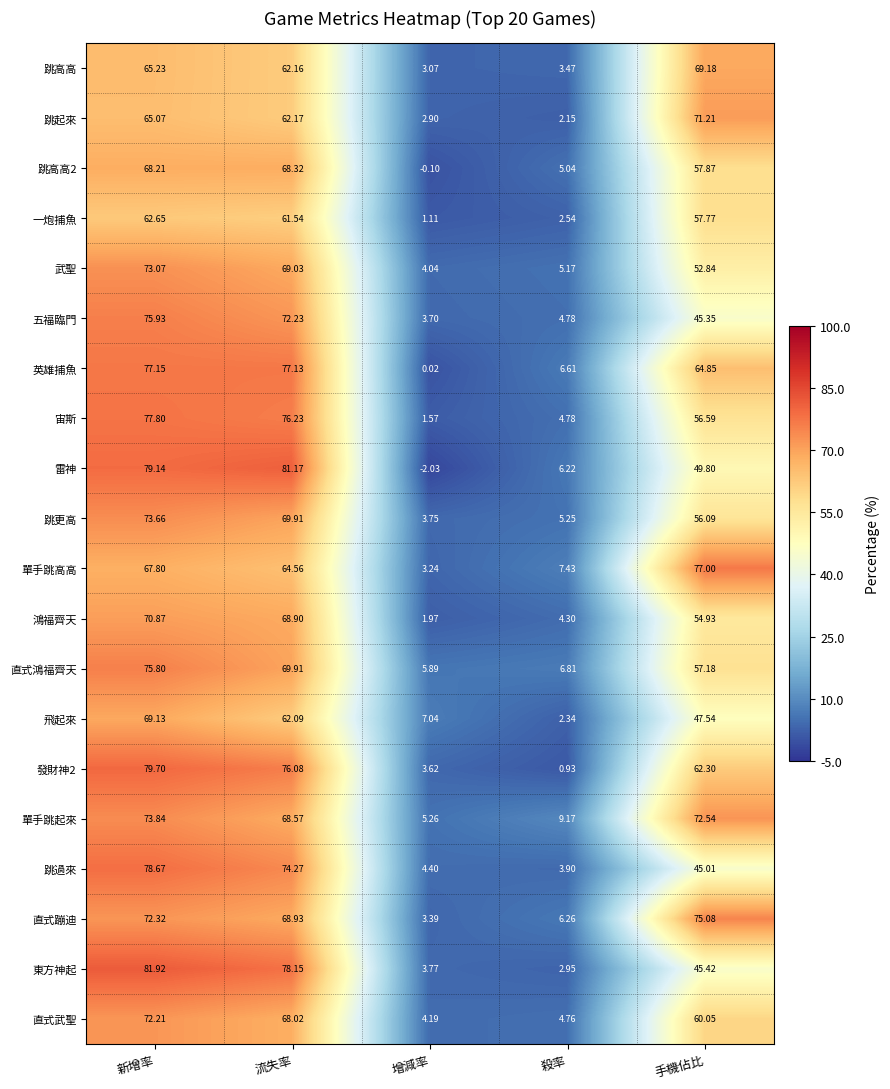

Which series has the largest total across all categories?

單手跳起來